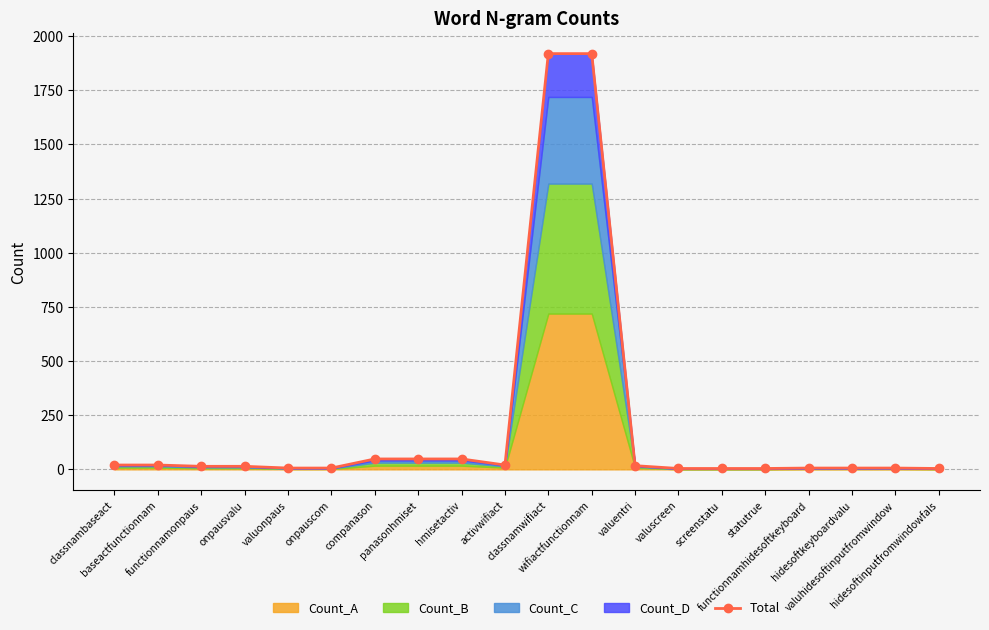

Count the number of values greater than 14.

9